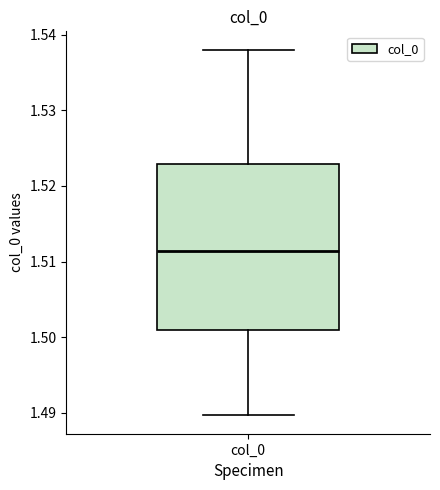

Where is the upper edge of the box for col_0 on the y-axis? The values are not printed on the chart, so give them approximately, as read against the axis.

1.523